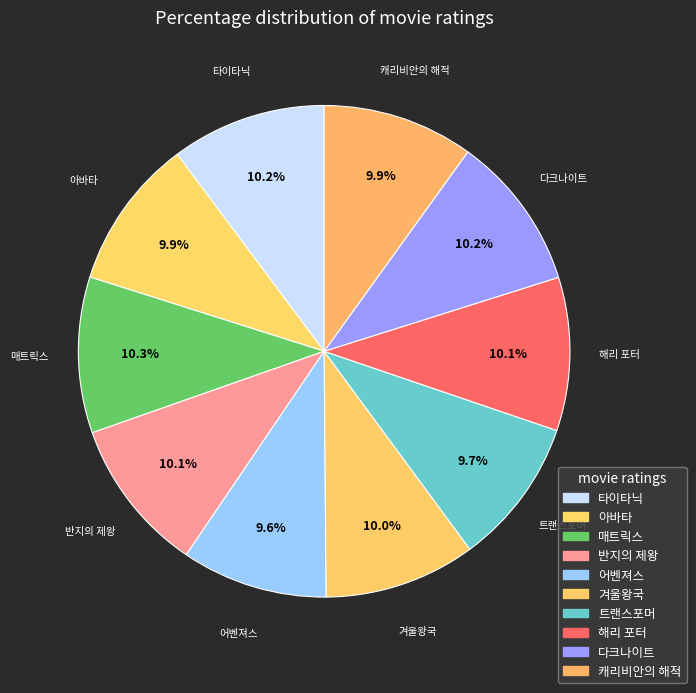

What is the largest slice in the pie chart?

매트릭스